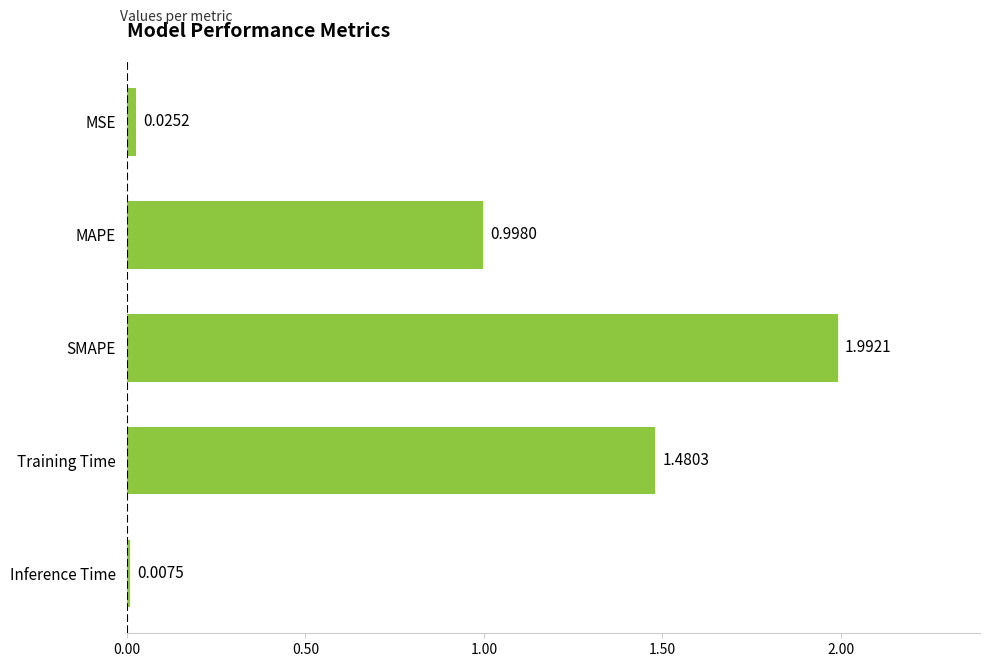

Does the chart contain stacked bars?

No